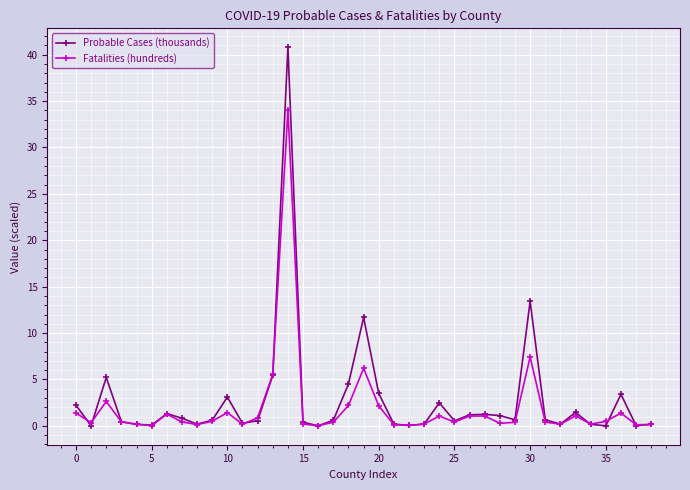

Rank the series by their maximum value, from lowest to highest.

Fatalities (hundreds), Probable Cases (thousands)